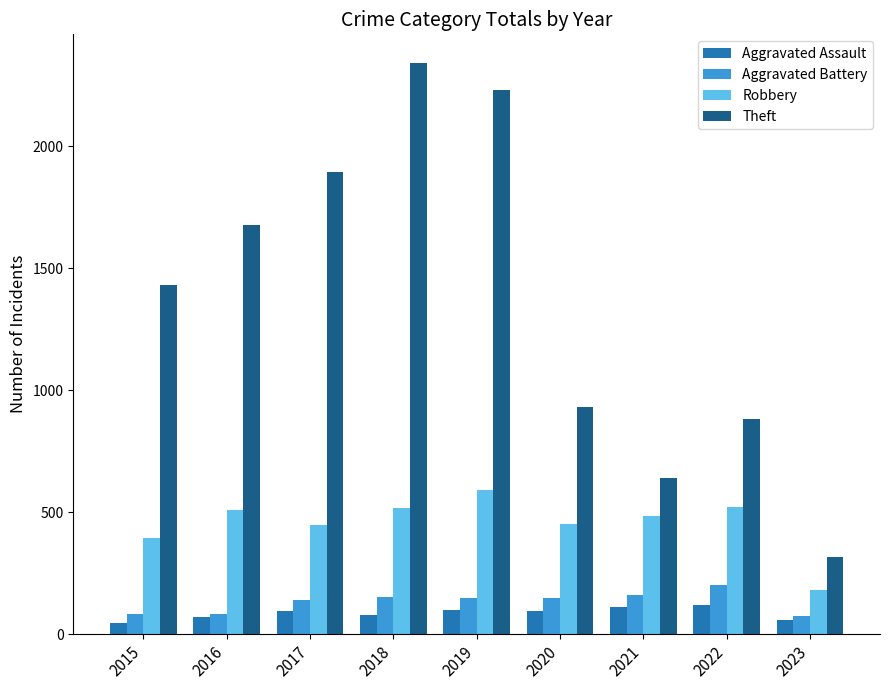

What is the total value across all series at 2021?

1398